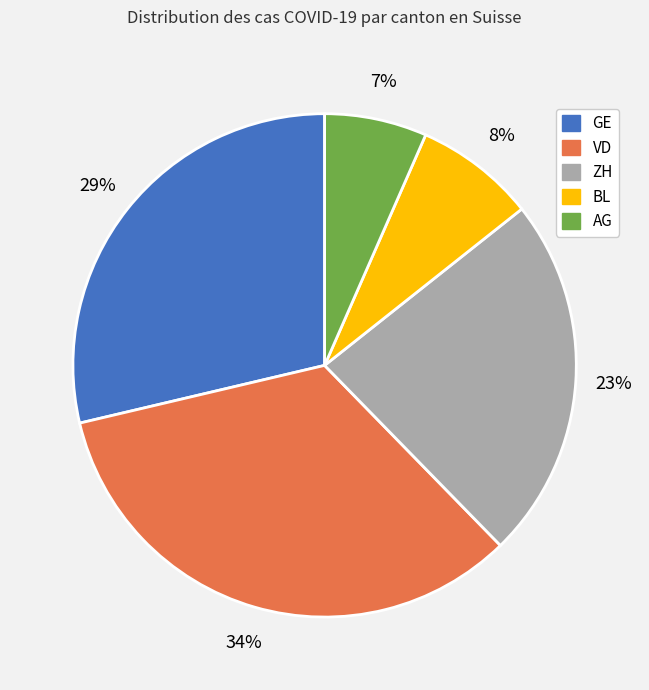

How many slices are in this pie chart?

5